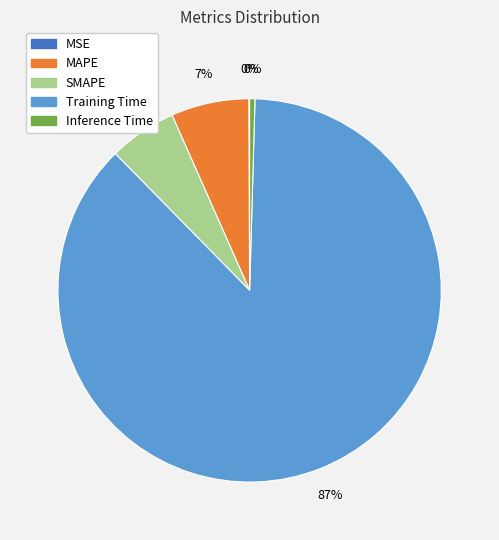

Is there any slice that represents more than half of the pie?

Yes